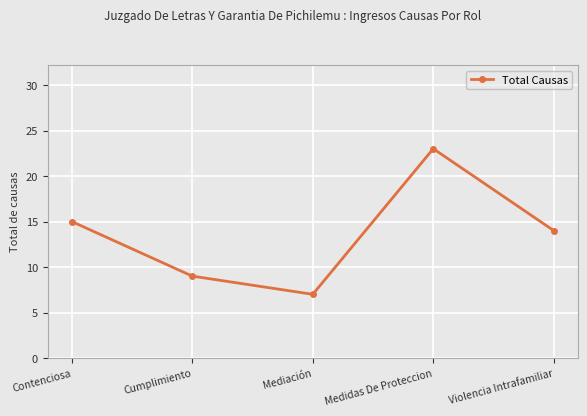

List the labels in order of value, smallest first.

Mediación, Cumplimiento, Violencia Intrafamiliar, Contenciosa, Medidas De Proteccion